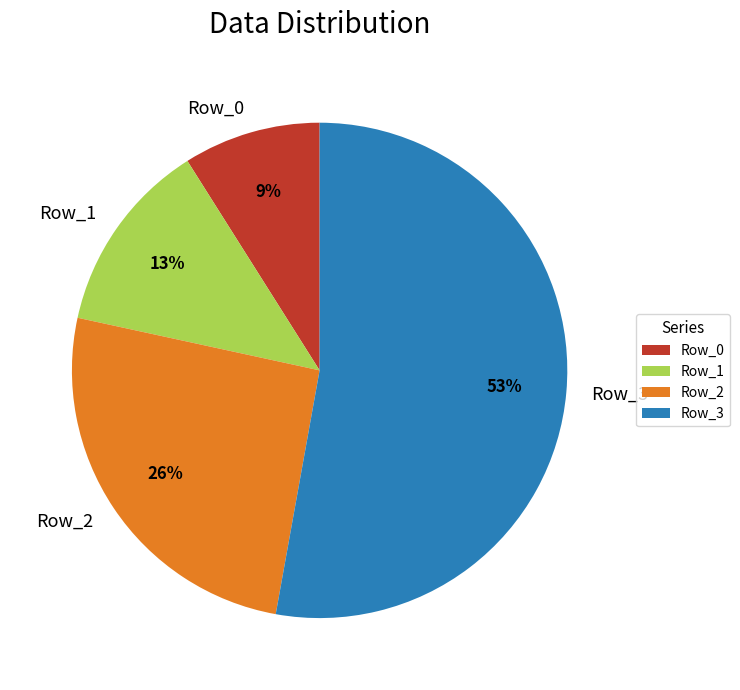

How many slices are in this pie chart?

4